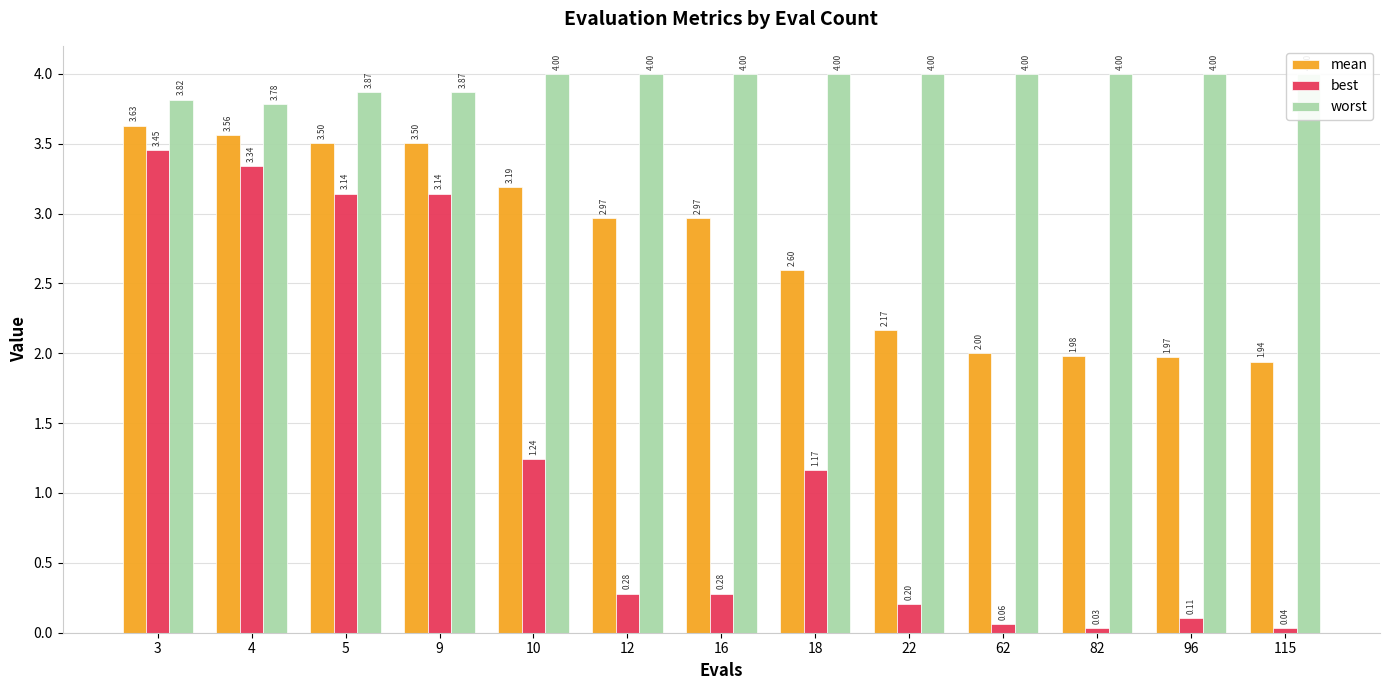

What is the difference between the second highest and minimum values in the mean series?

1.6